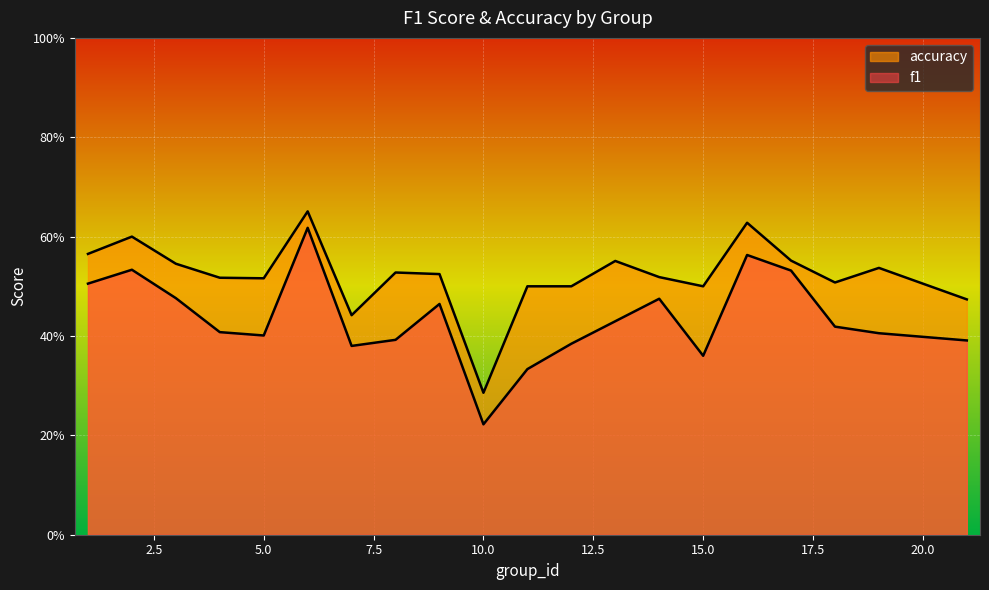

Count the f1 values in the range 0 to 1.

20